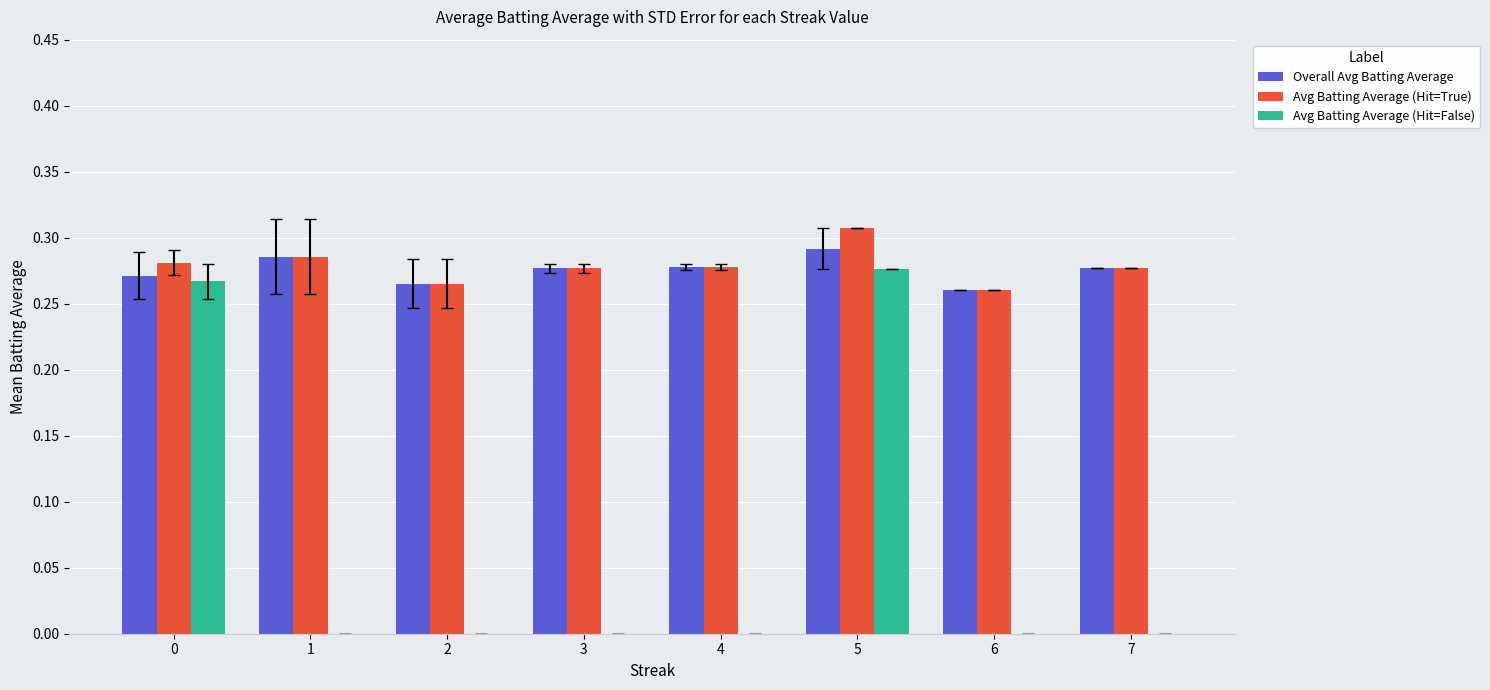

At which category is the sum across all series the highest?

5